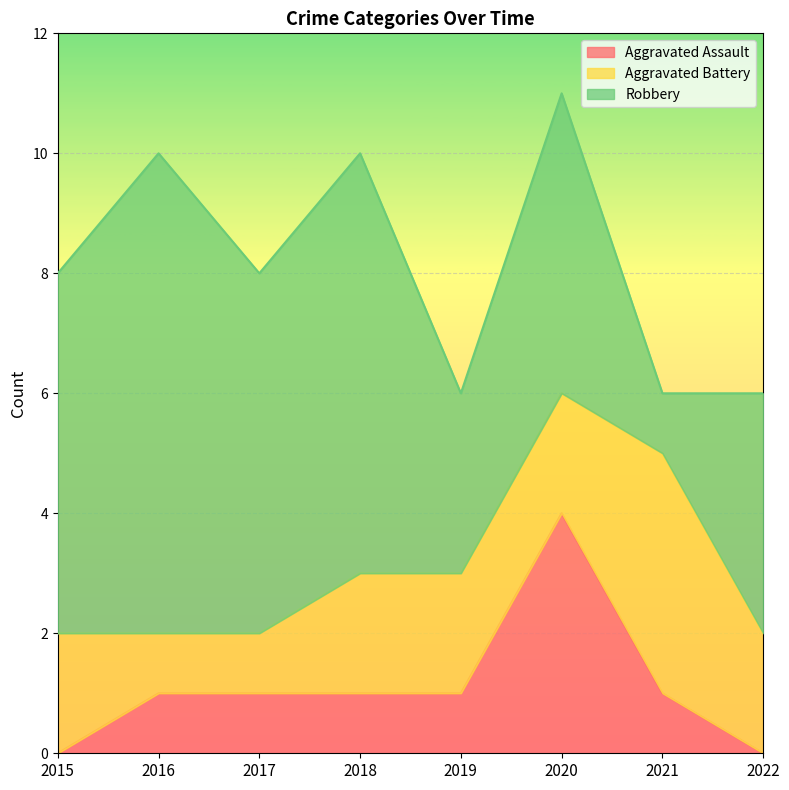

What is the value of the Aggravated Assault point at the 4th from the left?

1